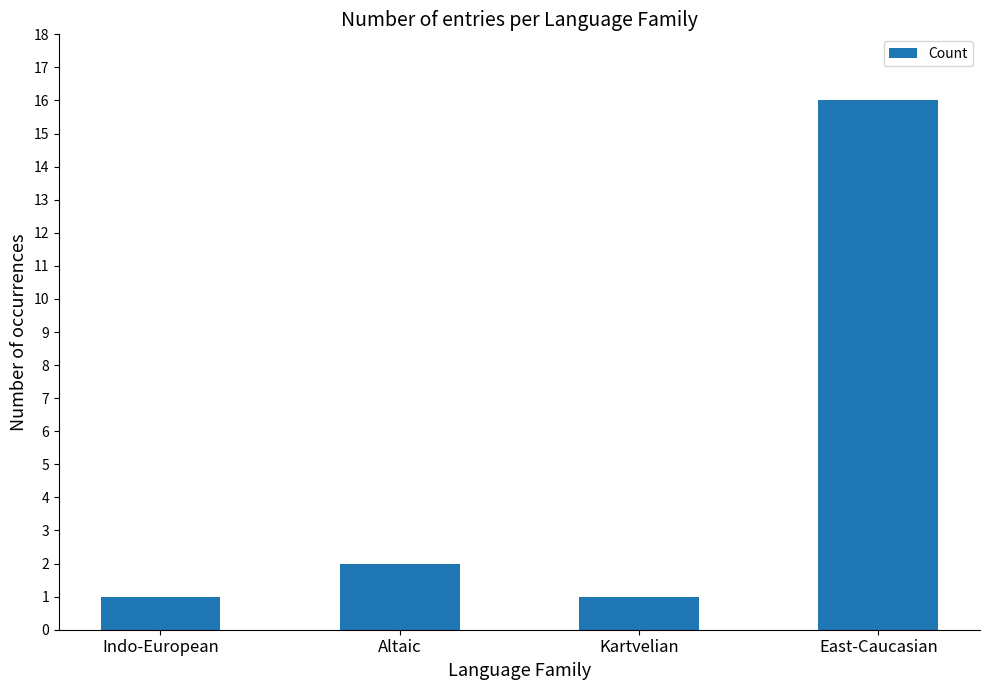

What is the average value?

5